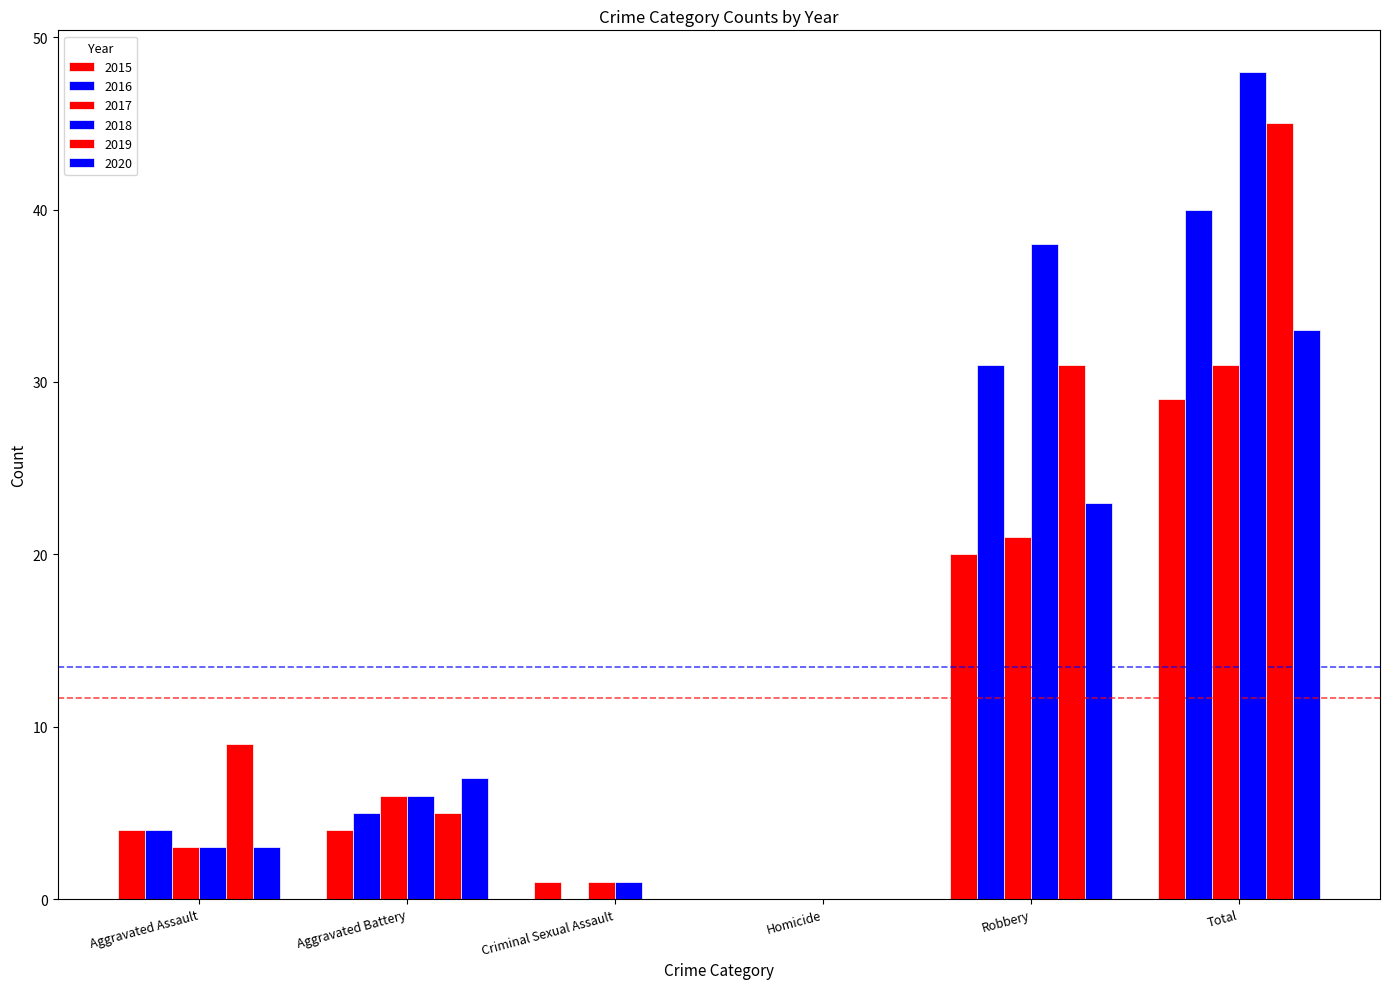

What is the spread (max minus min) of values at Total?

19